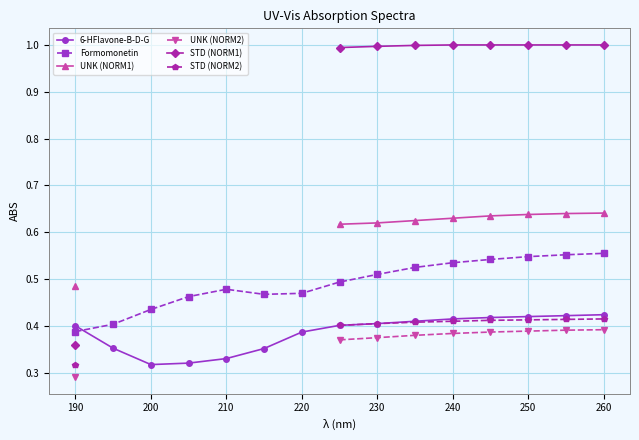

The value of 6-HFlavone-B-D-G at 230 is 0.4. True or false?

True